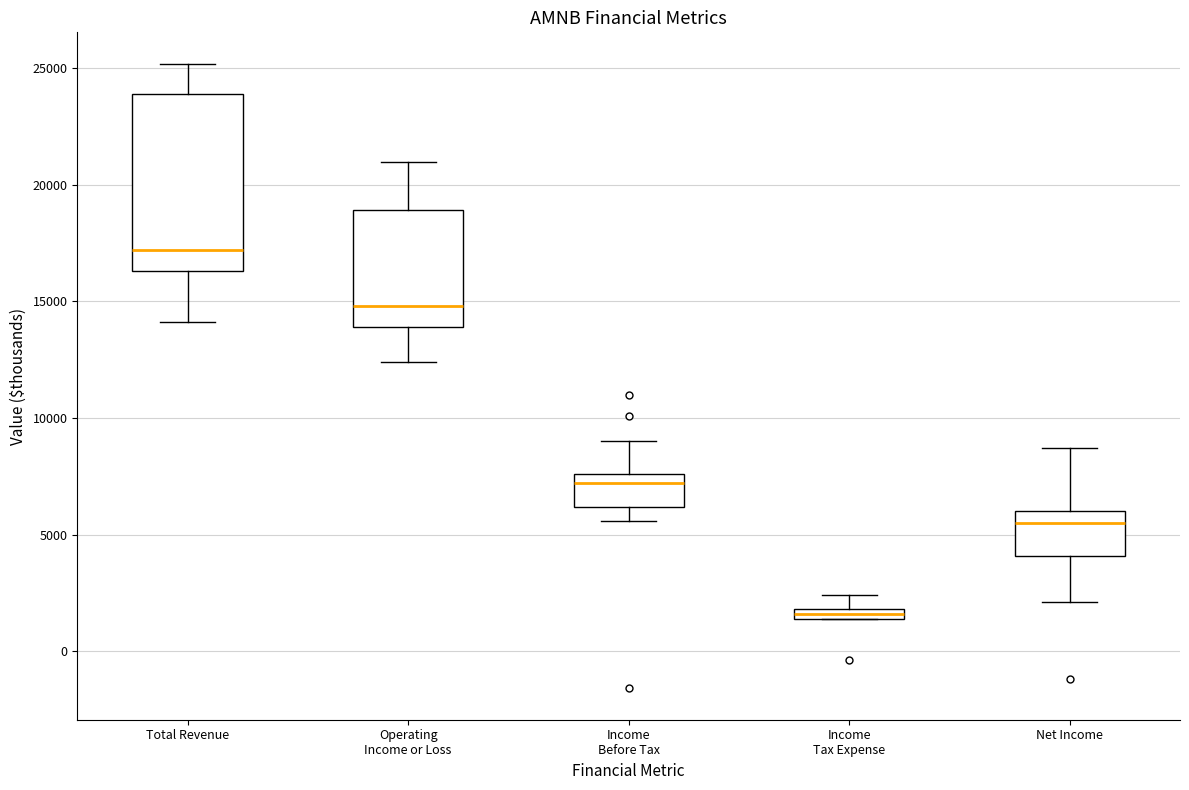

Which box has the lowest median line?

Income Tax Expense